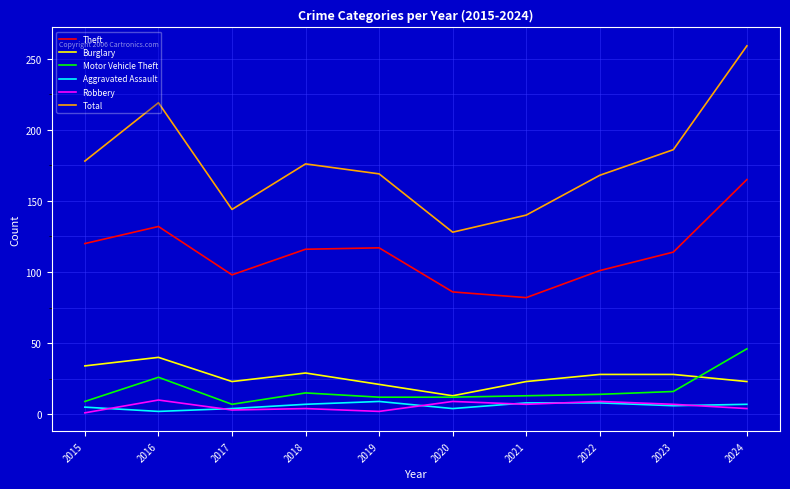

Does the chart have visible grid lines?

Yes